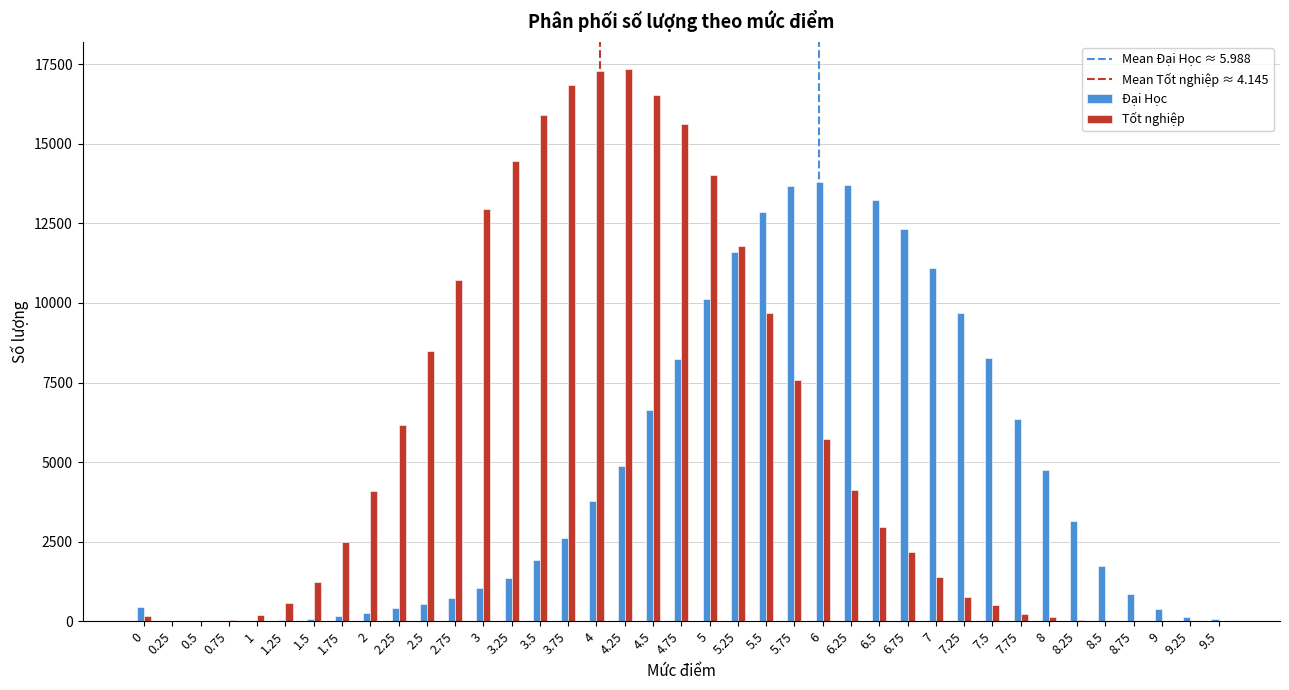

The value of Đại Học at 7.75 is 6340. True or false?

True